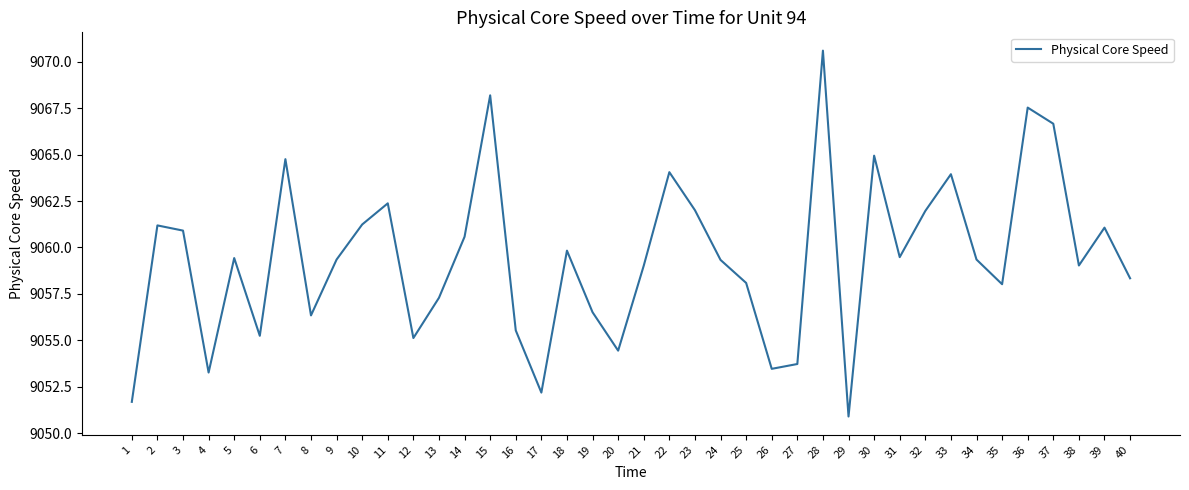

At which category does the chart reach its minimum across all series?

29